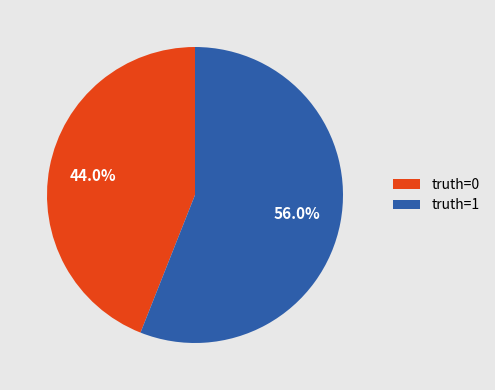

Is there any slice that represents more than half of the pie?

Yes